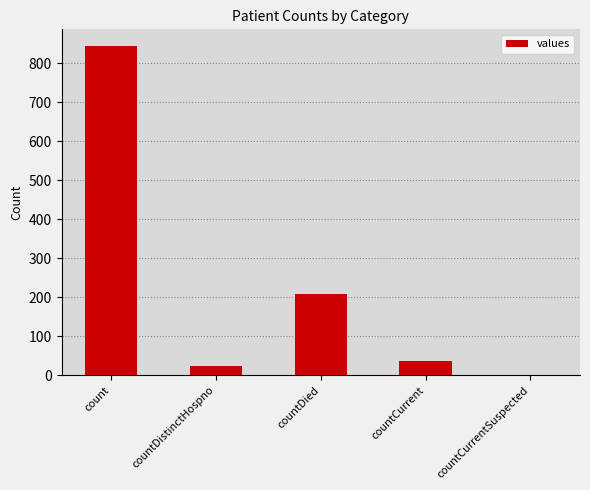

Where is the data nearest to the value 422?

countDied